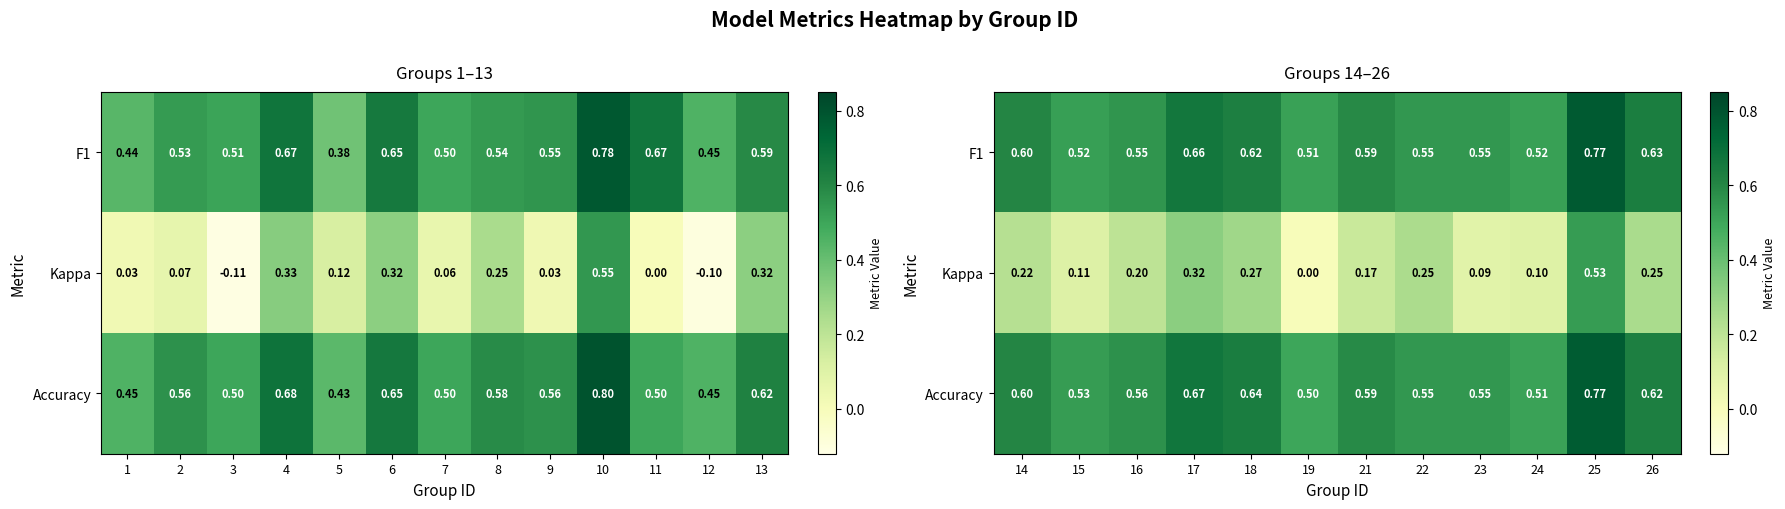

How many values in Kappa are above zero?

11